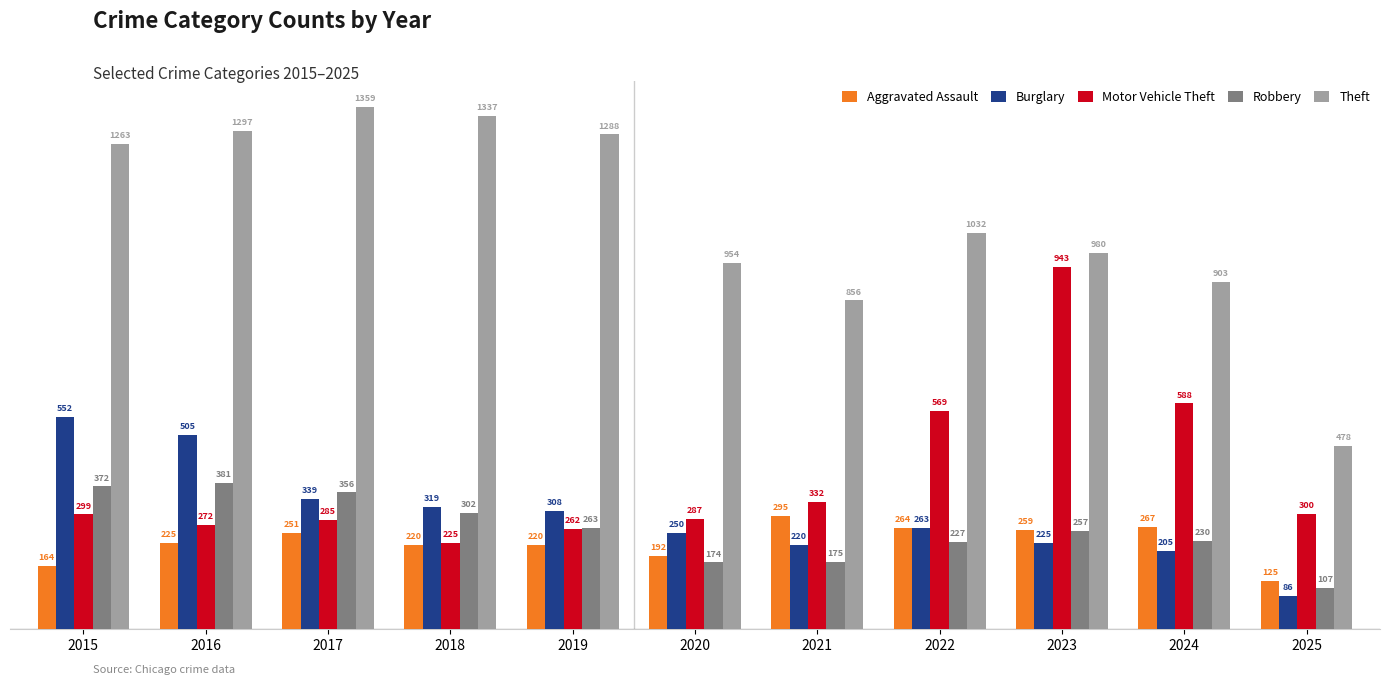

At which label does Aggravated Assault reach its peak?

2021